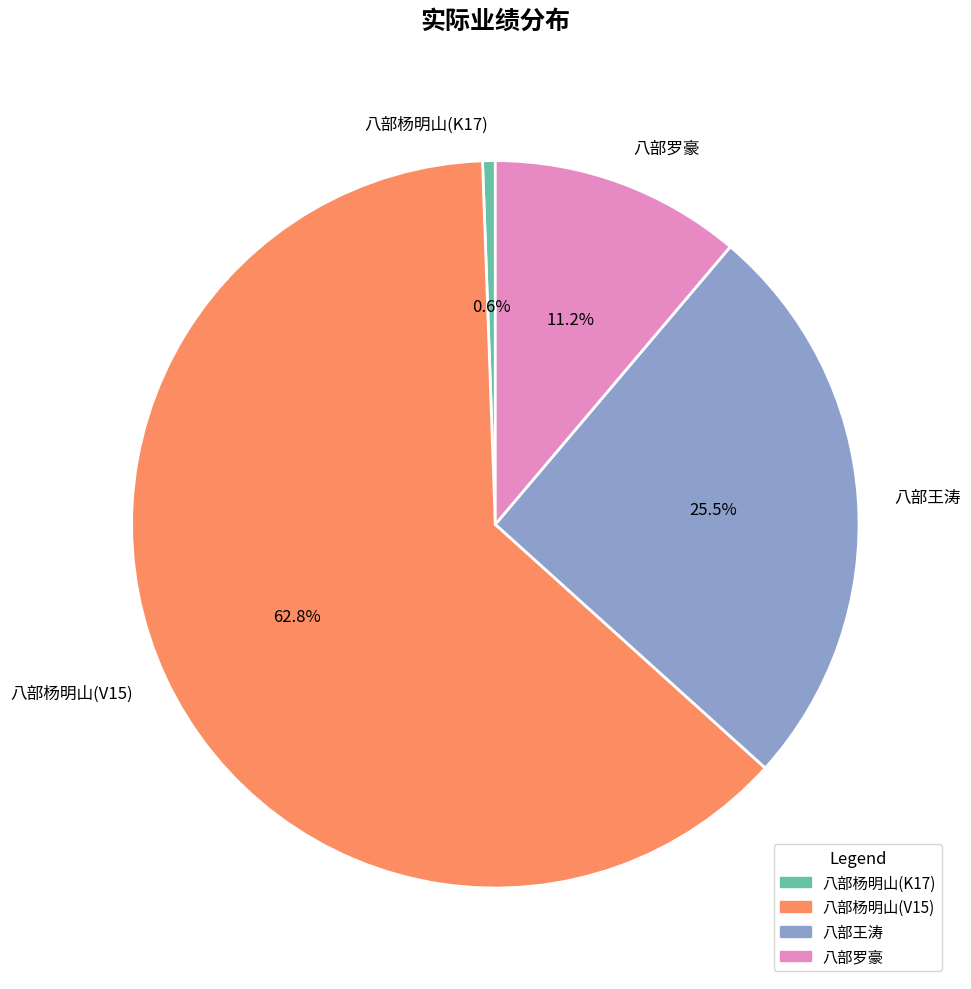

Which slice is the largest?

八部杨明山(V15)